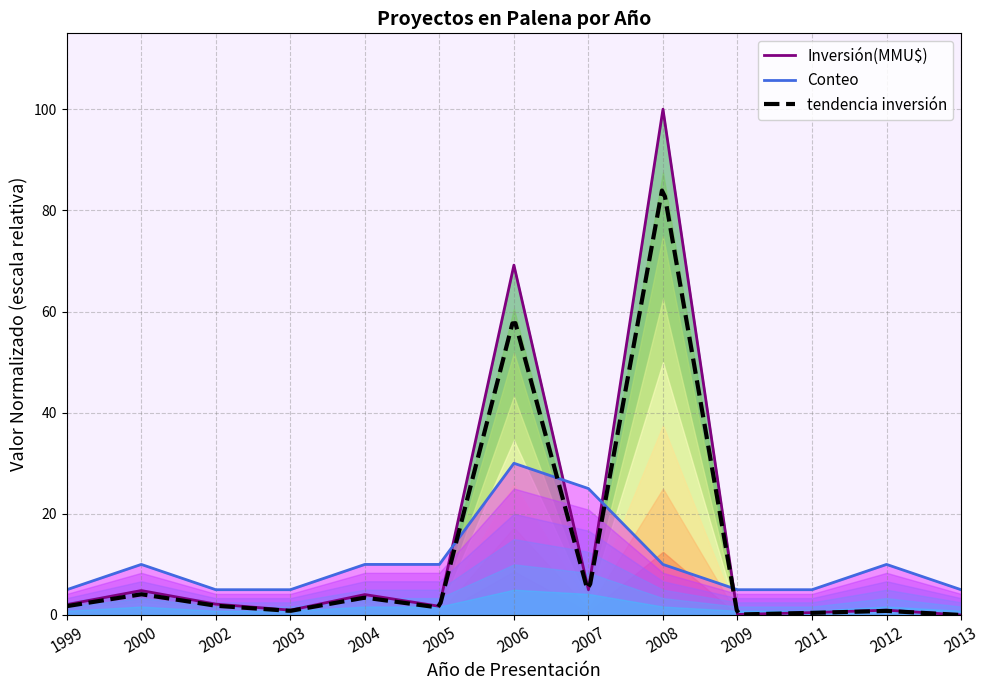

After their last crossing, which series has the higher values: Inversión(MMU$) or Conteo?

Conteo